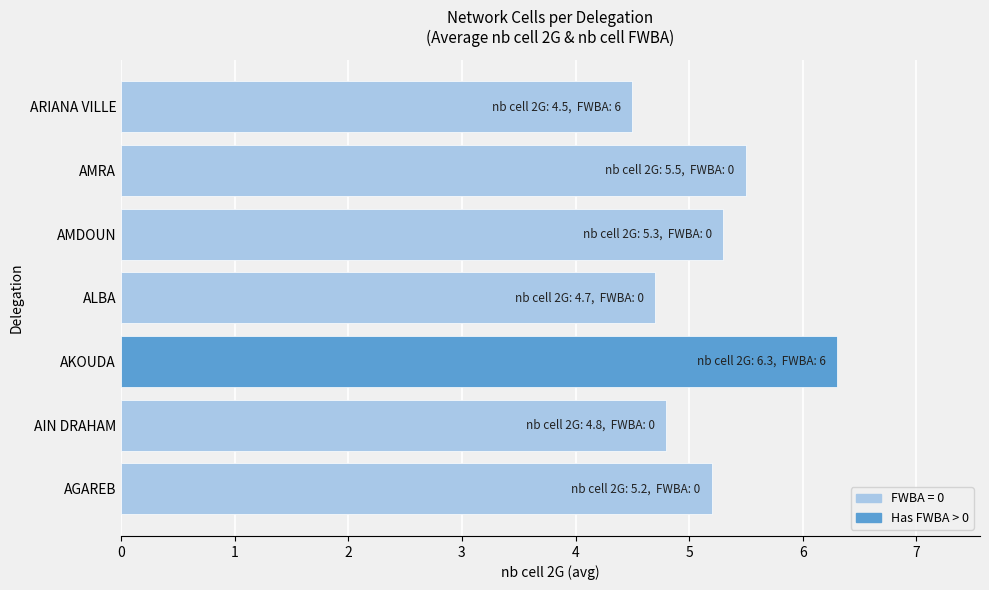

What is the change in value from AMDOUN to ARIANA VILLE?

-0.8